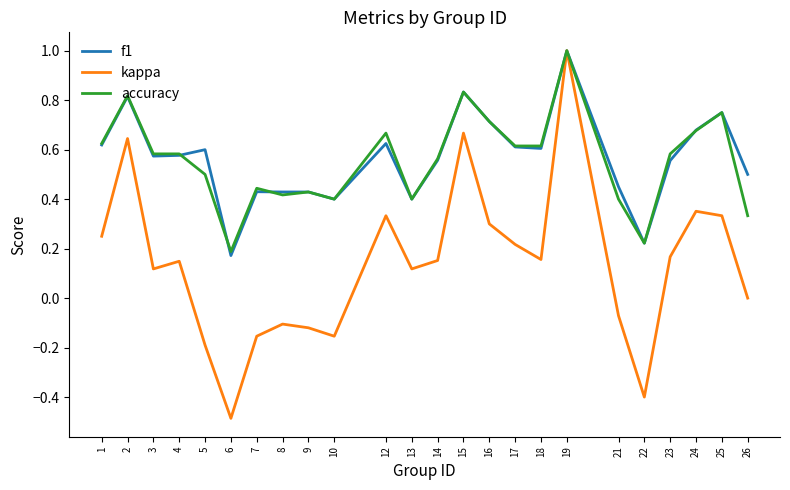

Which series has the largest range (max minus min)?

kappa